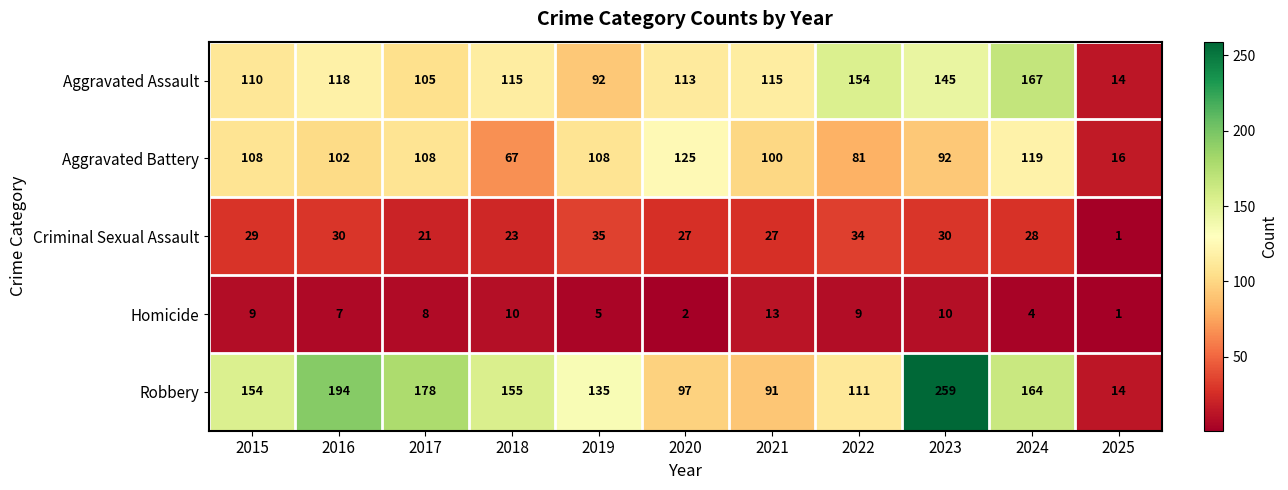

Which category has the lowest value across all series?

2025